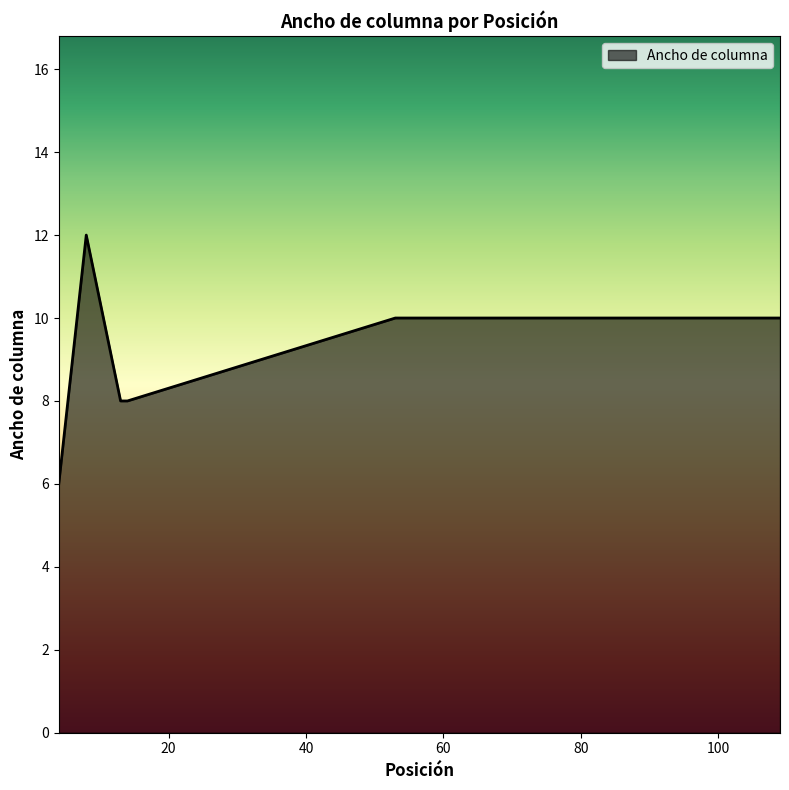

What is the difference between the maximum and second lowest values?

4